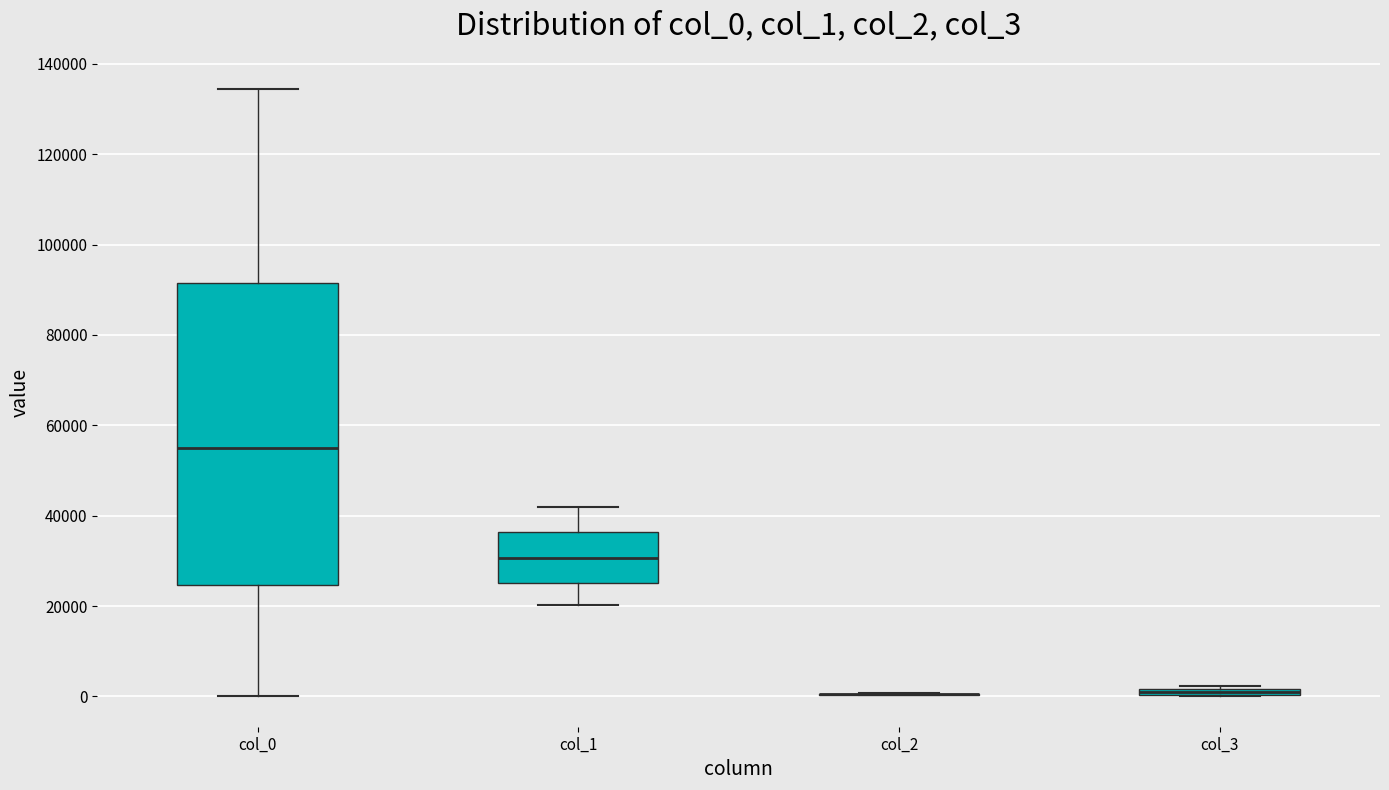

Comparing the boxes themselves (not the whiskers), which one is the tallest?

col_0